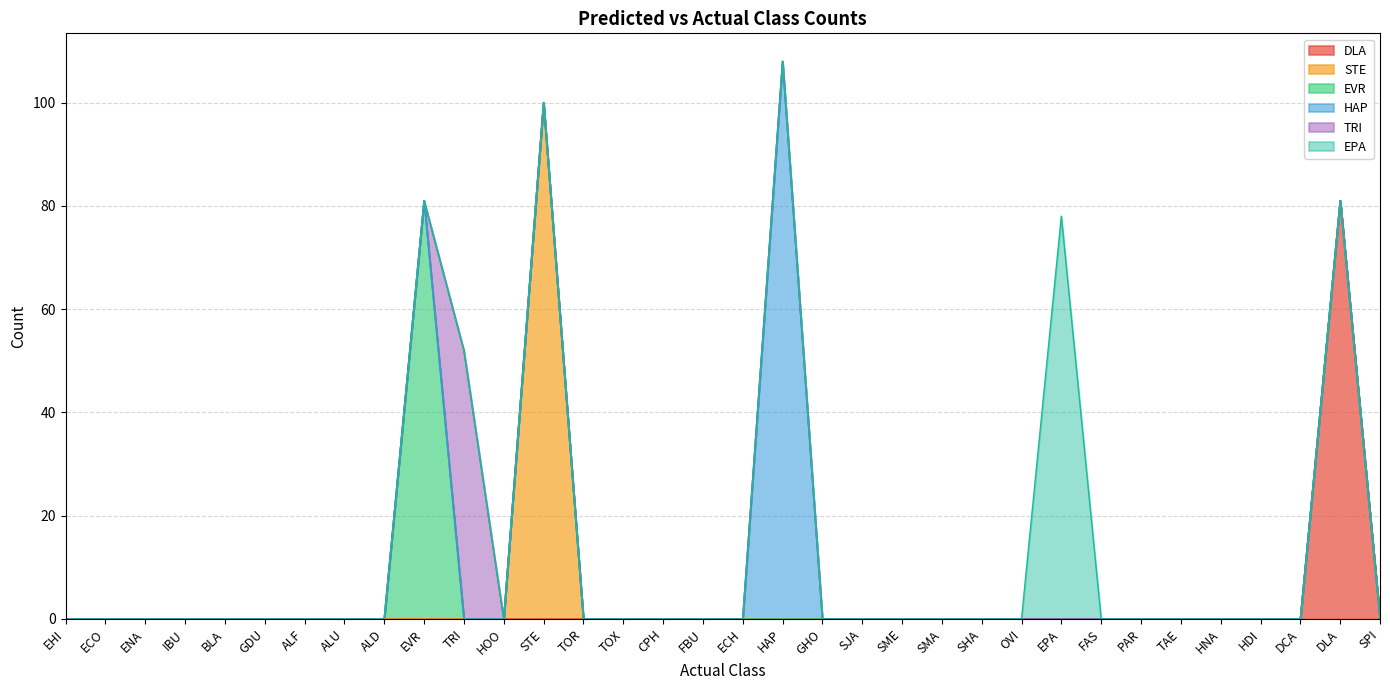

Which has a higher value, SME or GDU?

SME